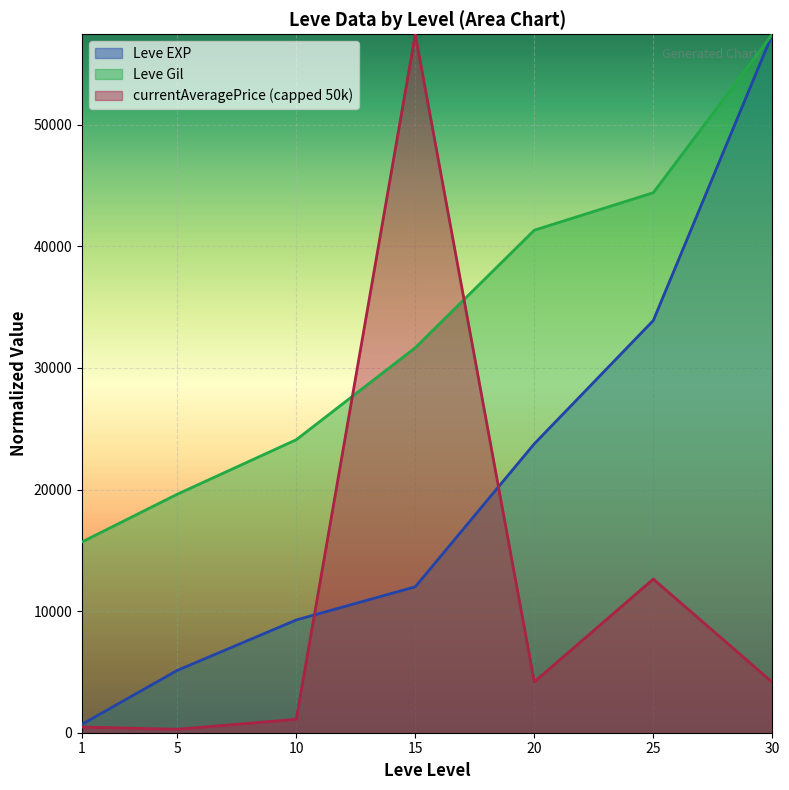

What are all the series names shown in the legend?

Leve EXP, Leve Gil, currentAveragePrice (capped 50k)